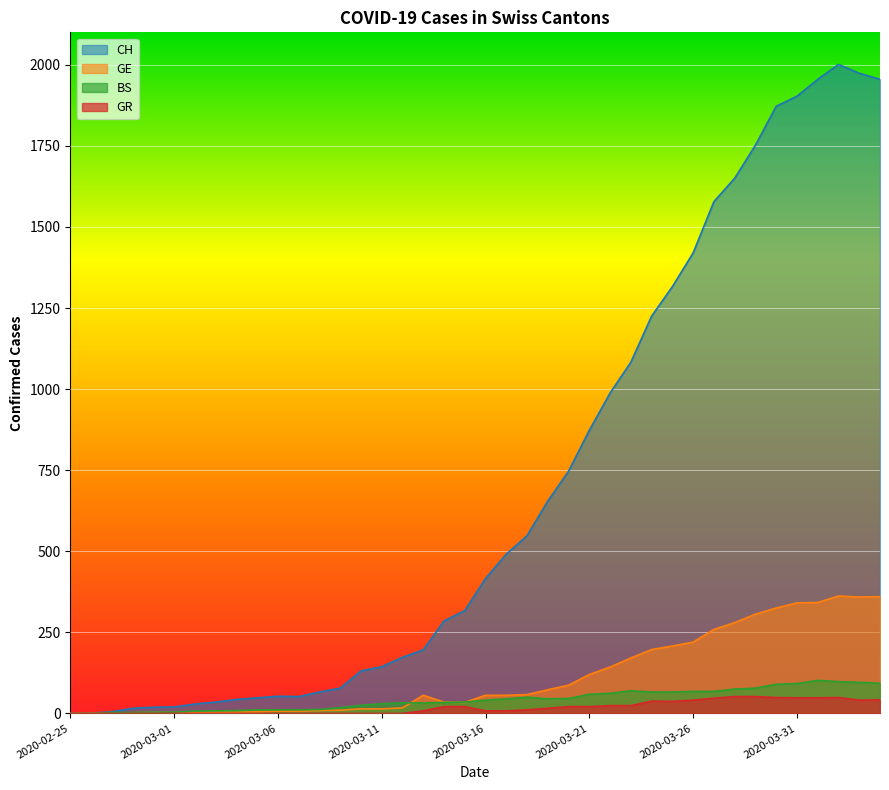

True or false: GR has more than 0 interior local peaks.

True